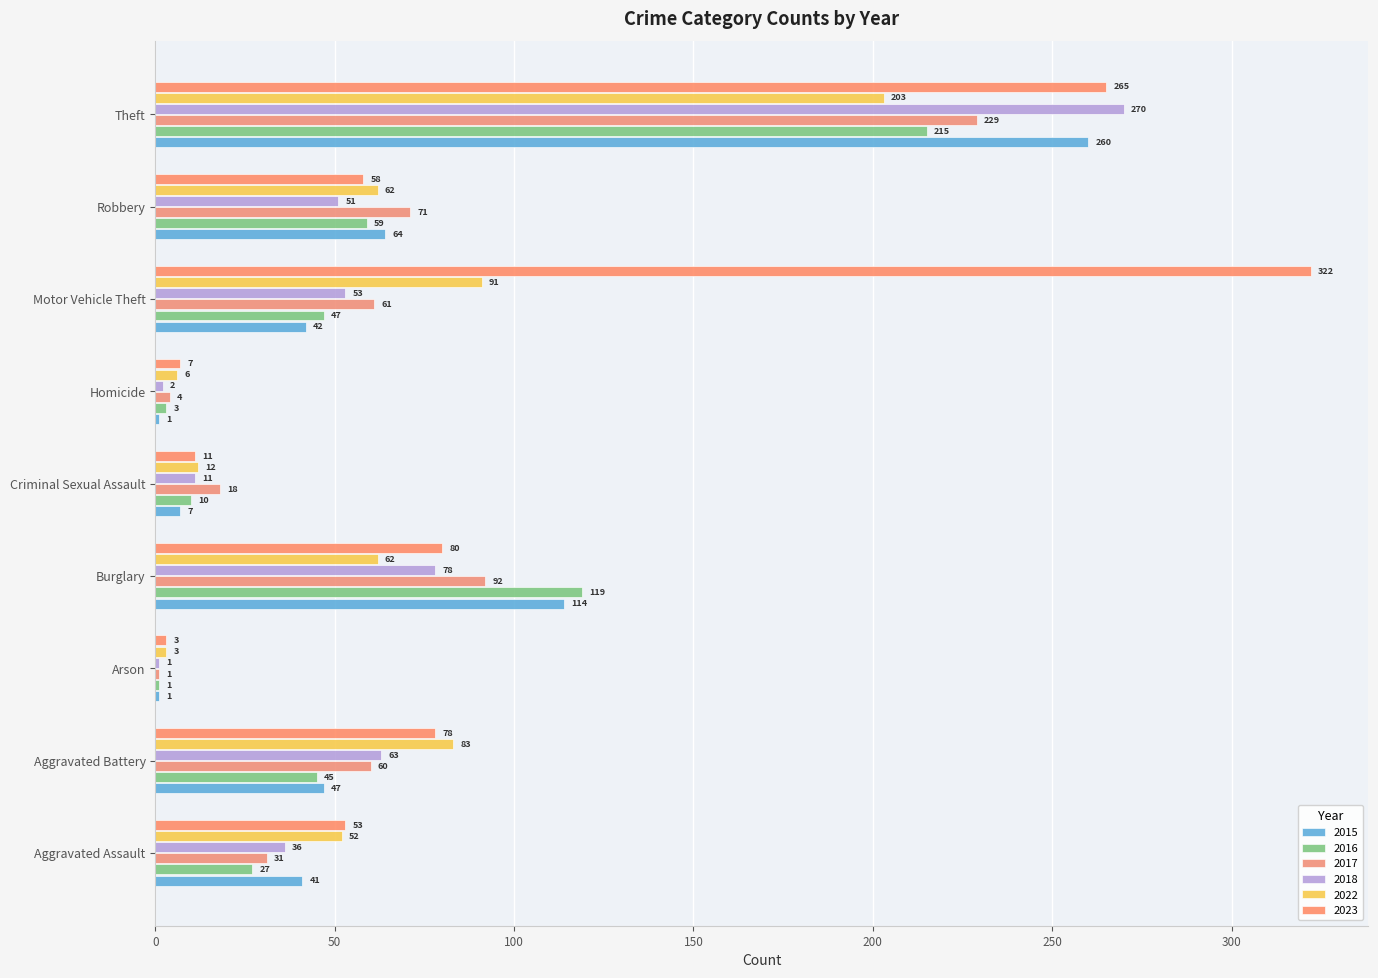

Reading right to left, extract all data points from this chart.

2015: 260	64	42	1	7	114	1	47	41
2016: 215	59	47	3	10	119	1	45	27
2017: 229	71	61	4	18	92	1	60	31
2018: 270	51	53	2	11	78	1	63	36
2022: 203	62	91	6	12	62	3	83	52
2023: 265	58	322	7	11	80	3	78	53